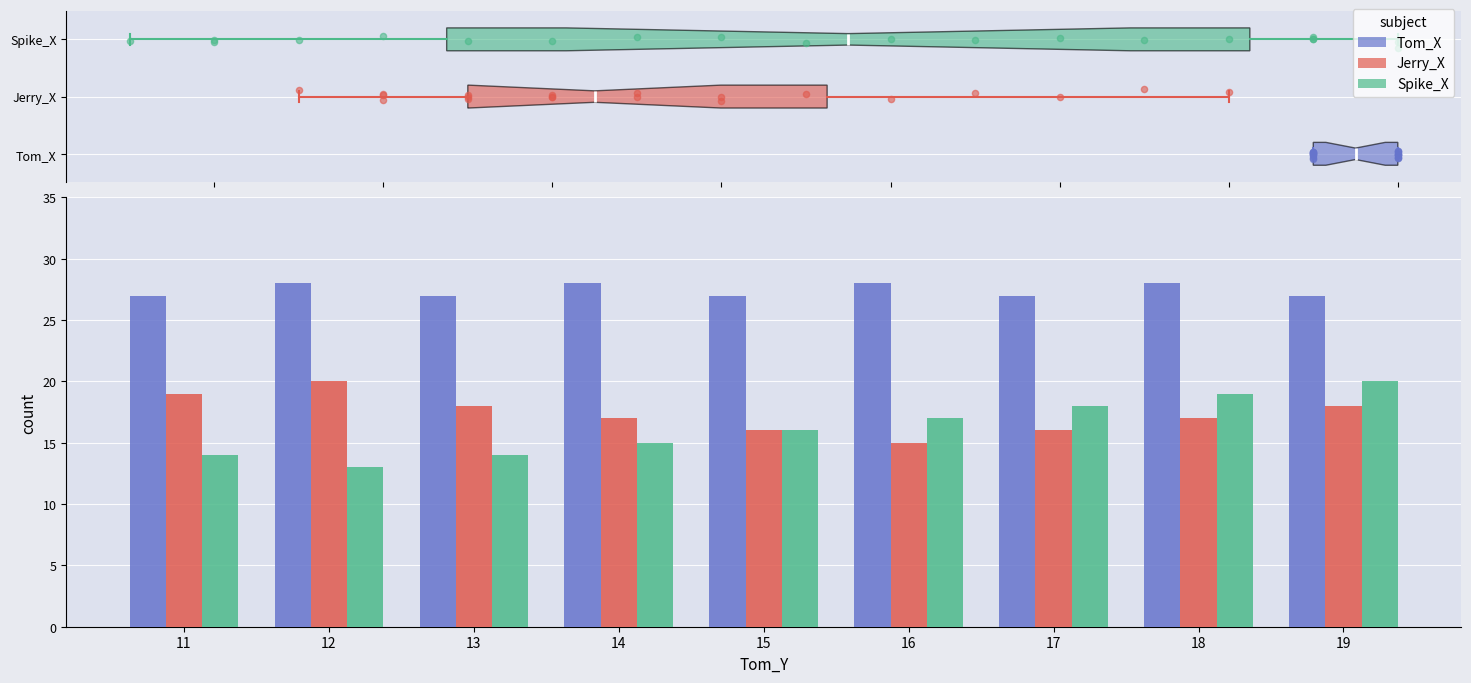

Which series has the largest total across all categories?

Tom_X